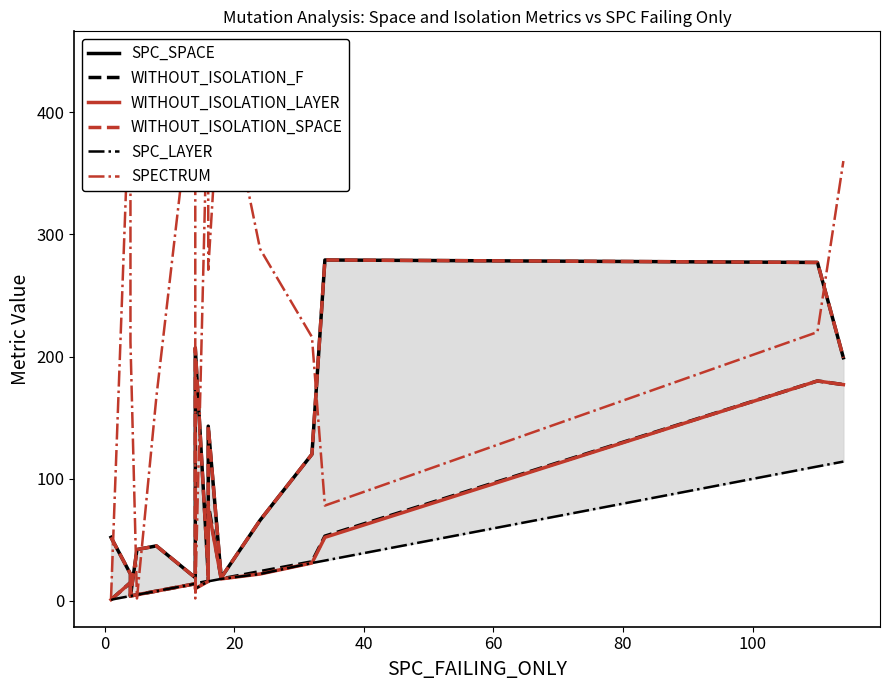

At 20, list the series in order from smallest to largest.

SPC_SPACE, WITHOUT_ISOLATION_F, WITHOUT_ISOLATION_LAYER, WITHOUT_ISOLATION_SPACE, SPC_LAYER, SPECTRUM